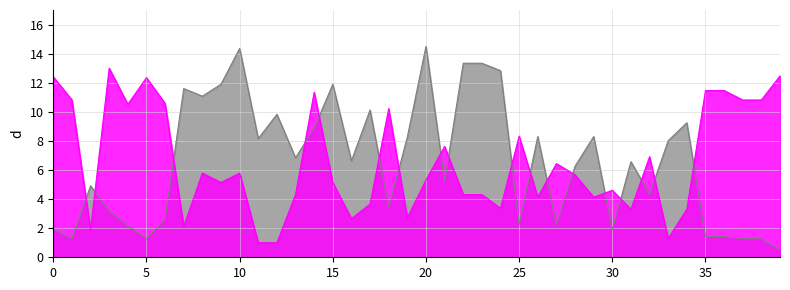

What is the value of the x point at the 2nd from the left?

1.3